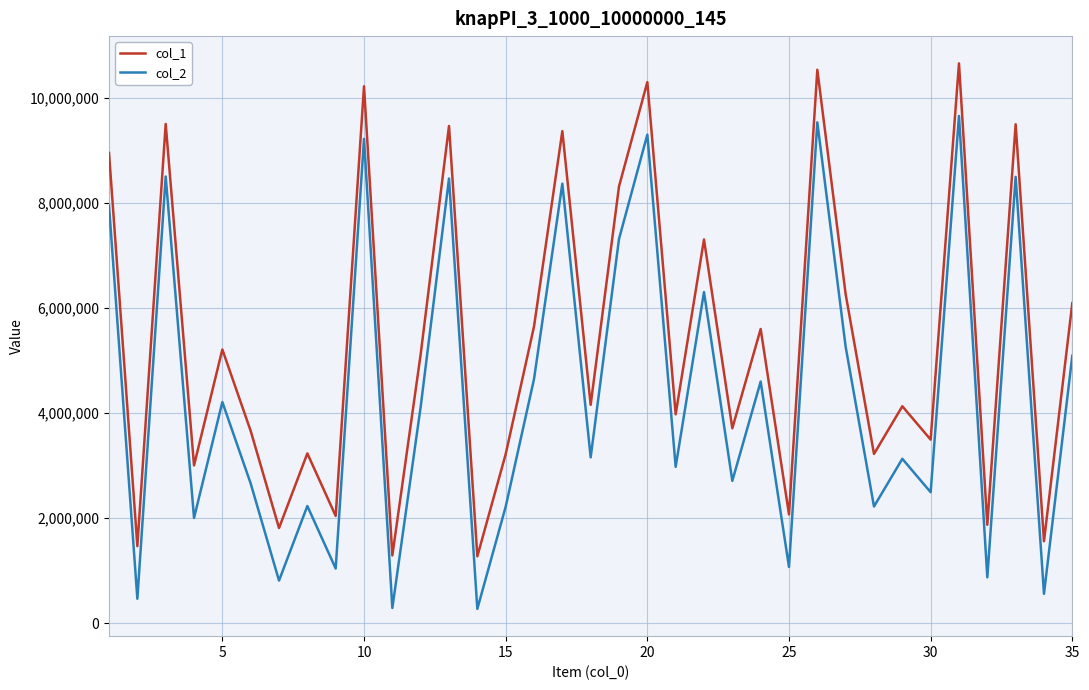

What is the difference between the maximum and minimum values in the col_2 series?

9377485